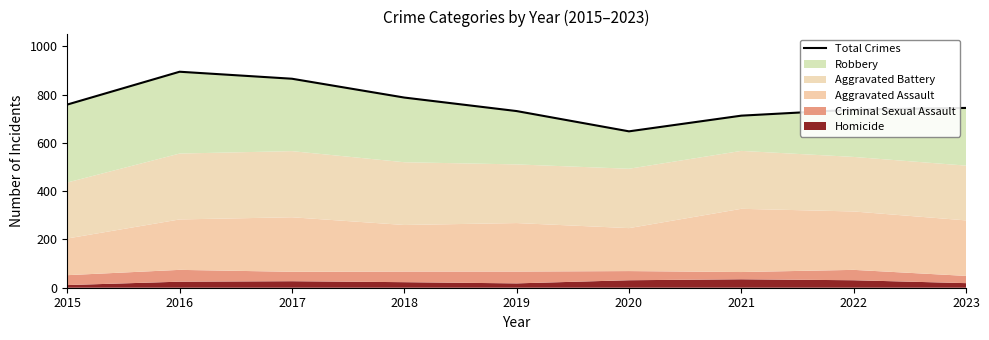

What is the smallest value displayed?

648